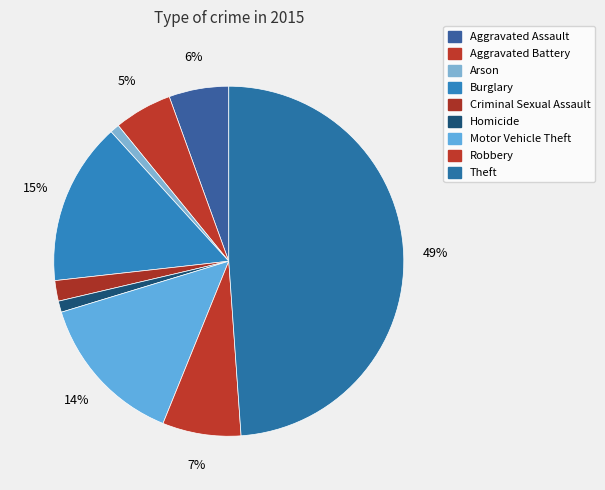

Does Arson represent more than half of the total?

No